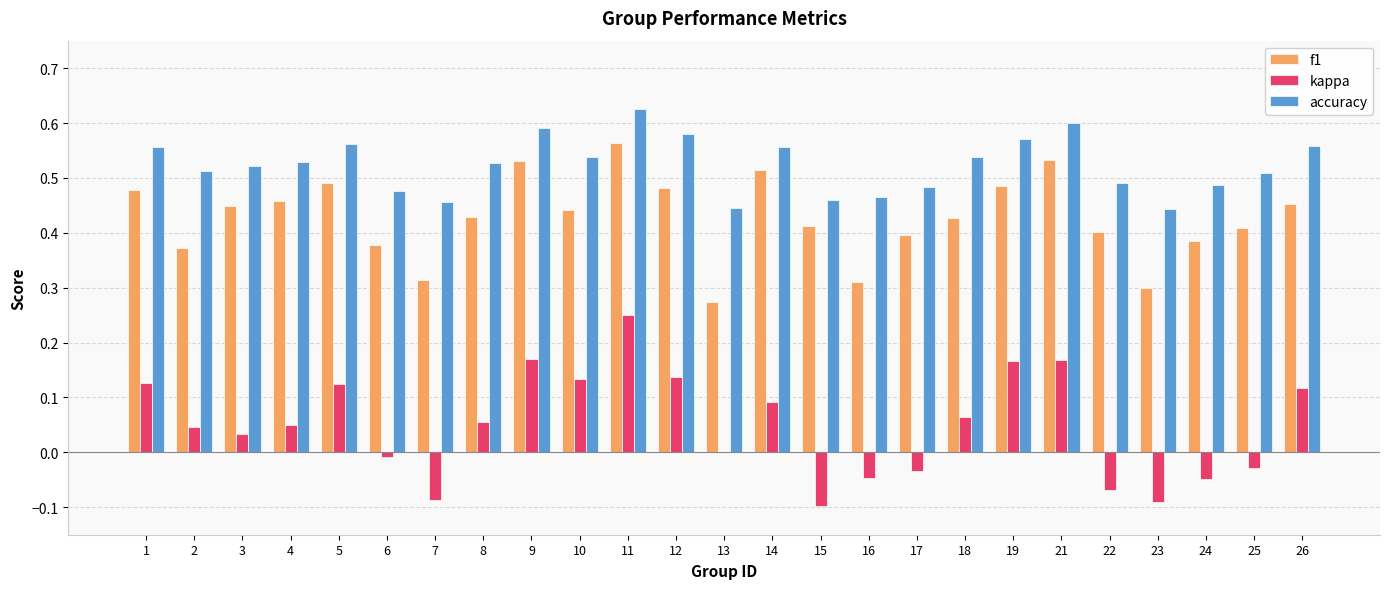

Which category has the highest value in the kappa series?

11